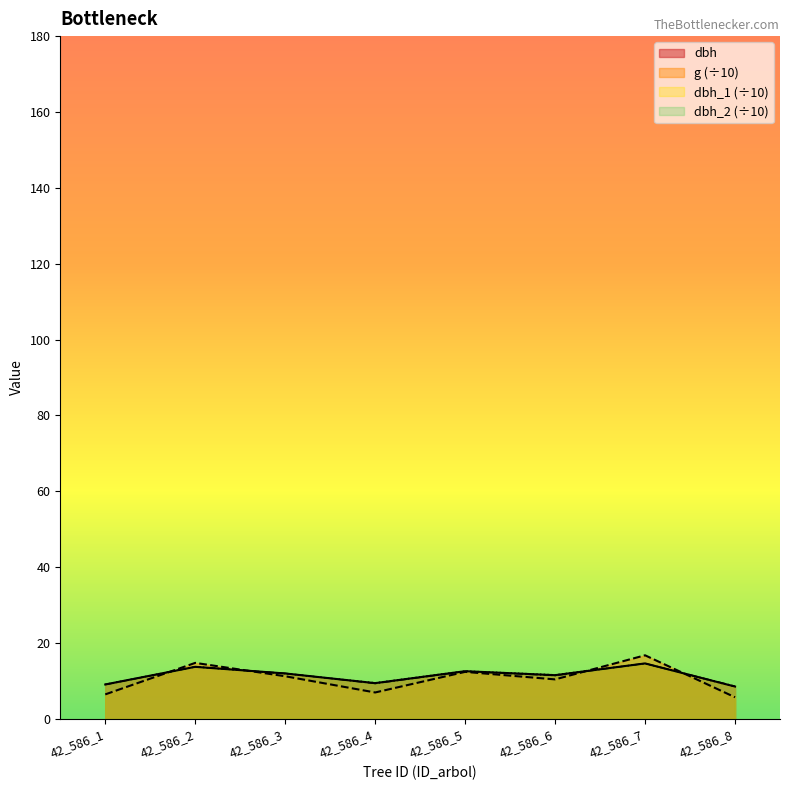

True or false: dbh_2 has a value of 18.8 at 42_586_5.

False